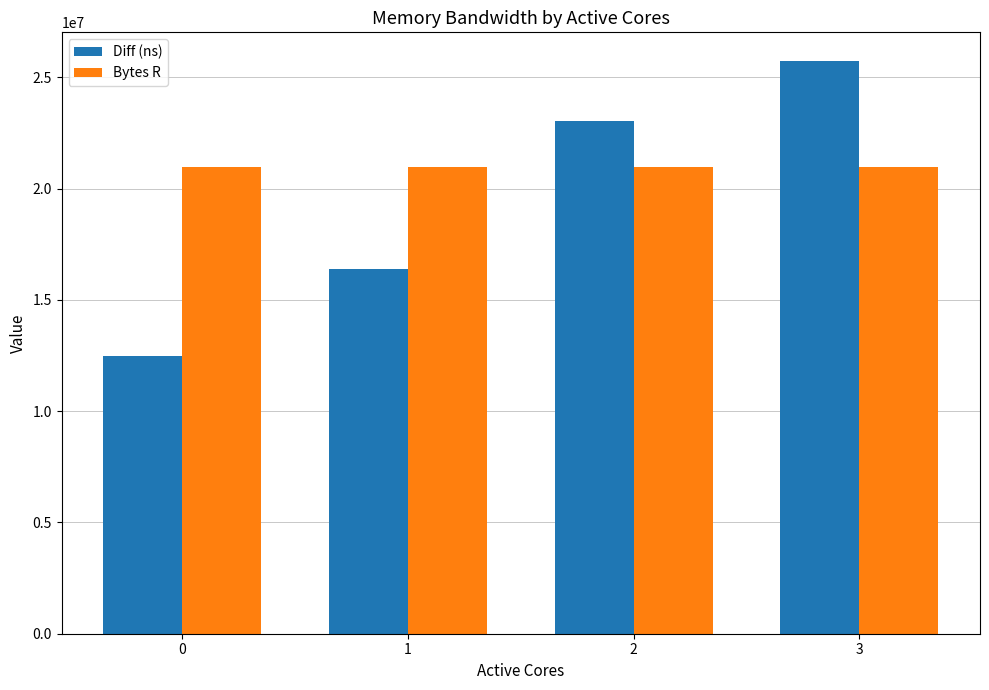

Count the number of categories in the chart.

4